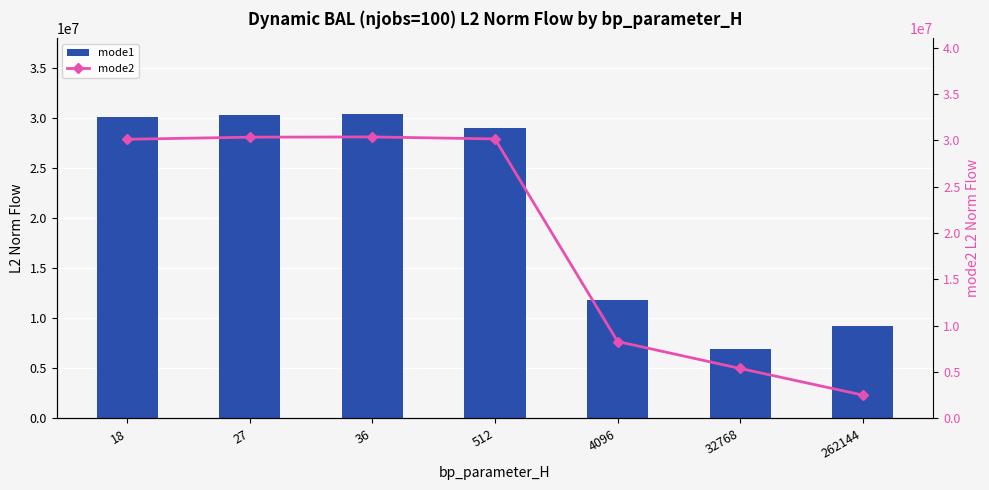

At how many categories does at least one series exceed 27090423?

4